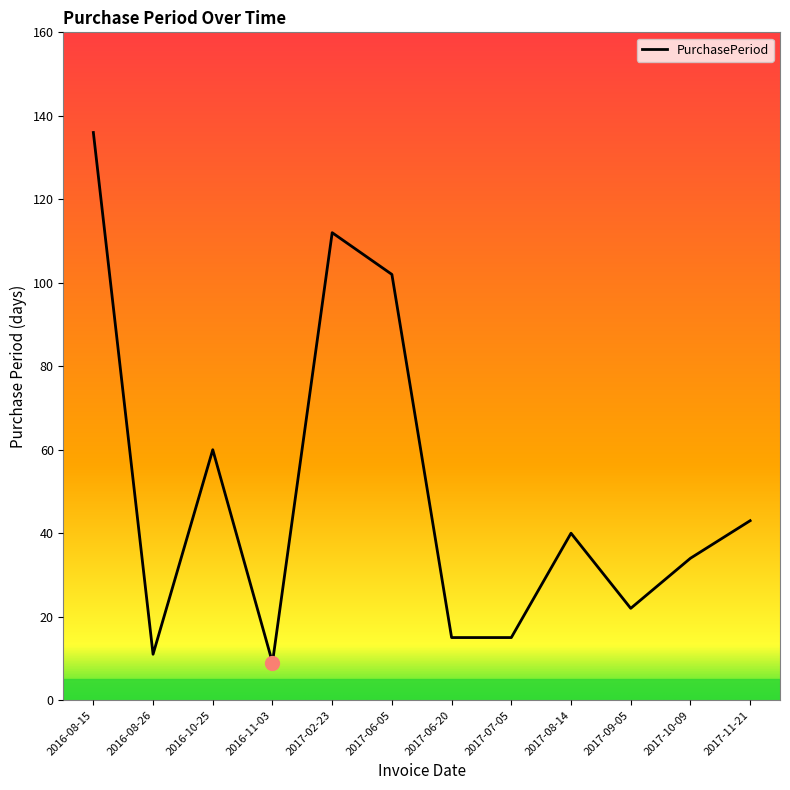

What is the difference between the values at 2017-09-05 and 2017-08-14?

18